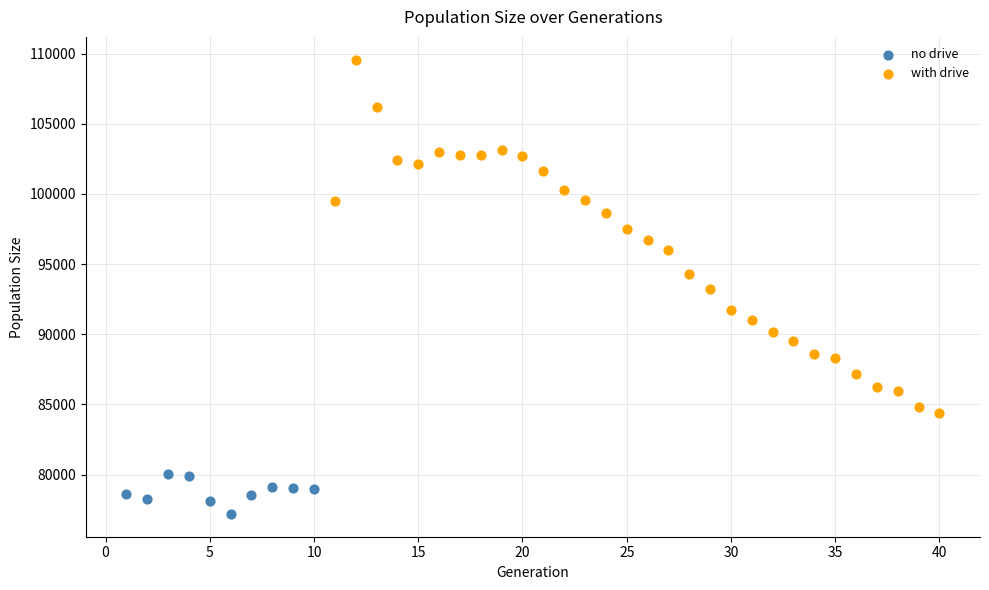

Which series has the widest spread of Y values?

with drive